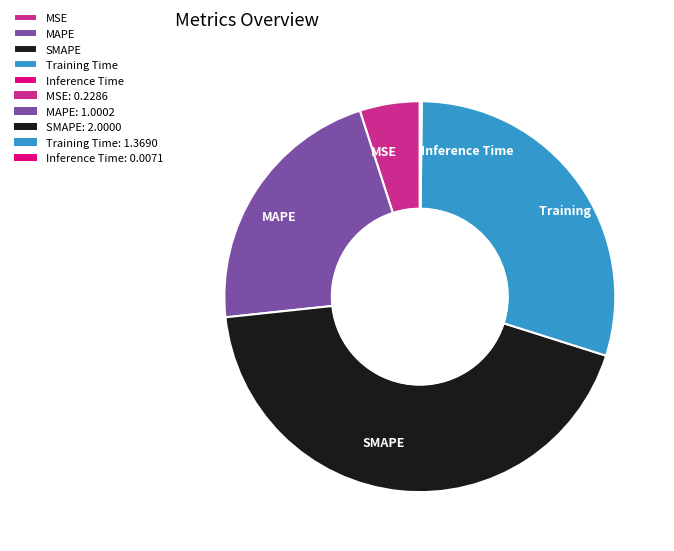

Combined, do MSE and Training Time account for over 50%?

No